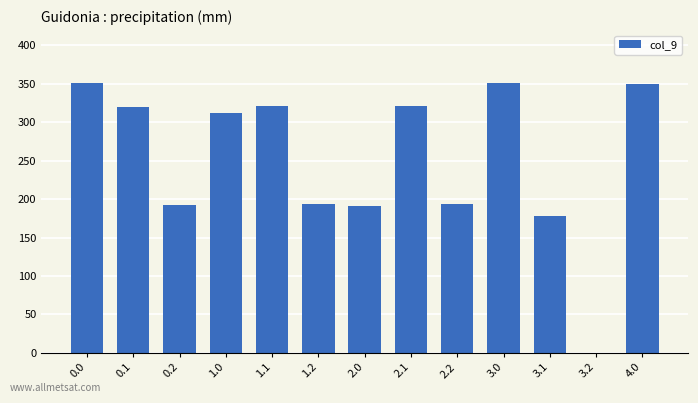

Read the value at 3.0.

351.0